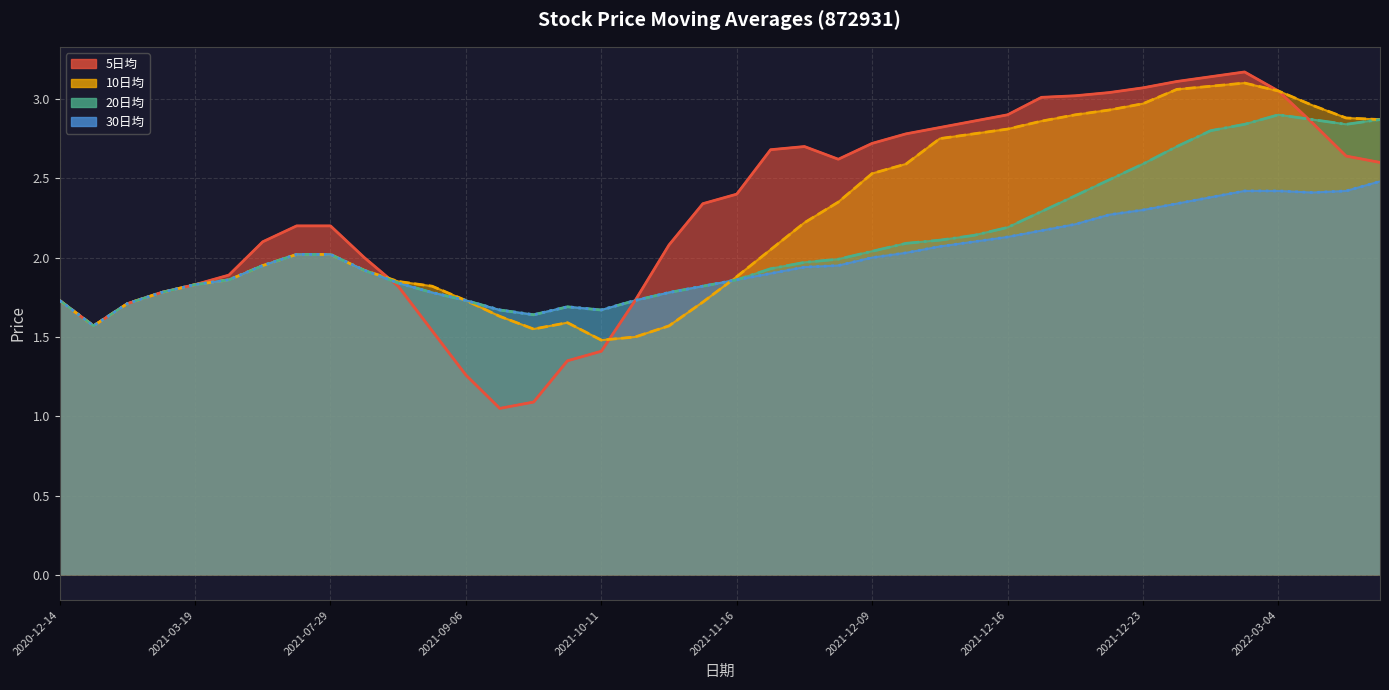

What is the total value across all series at 2021-12-21?

10.5